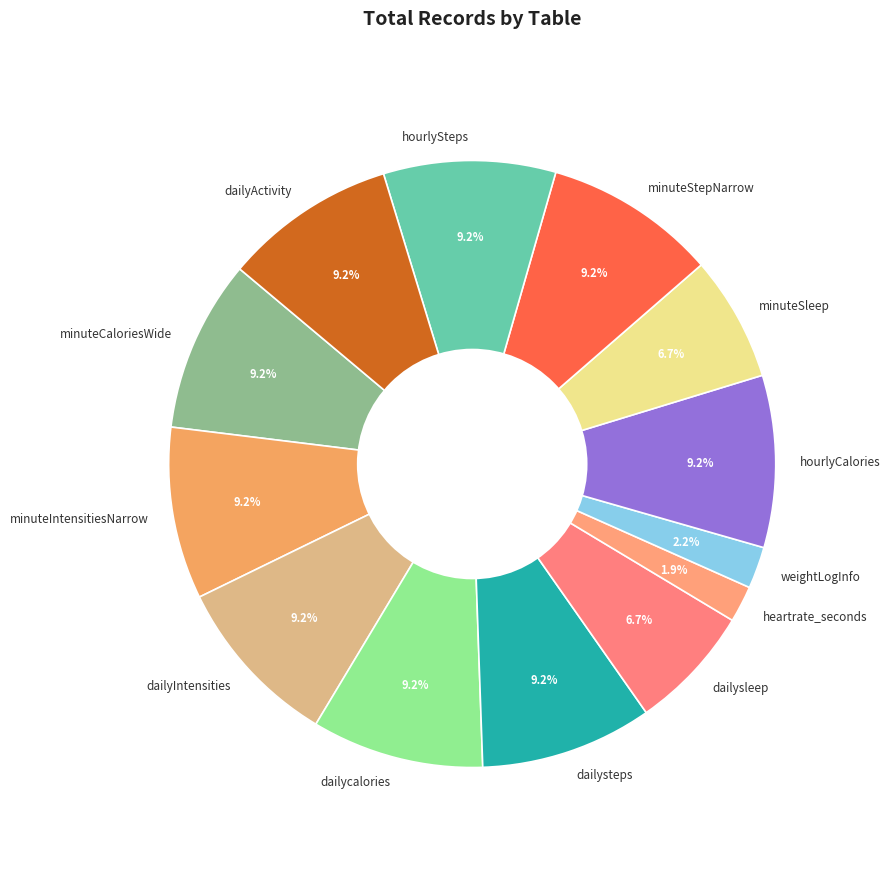

Combined, do hourlySteps and minuteIntensitiesNarrow account for over 50%?

No